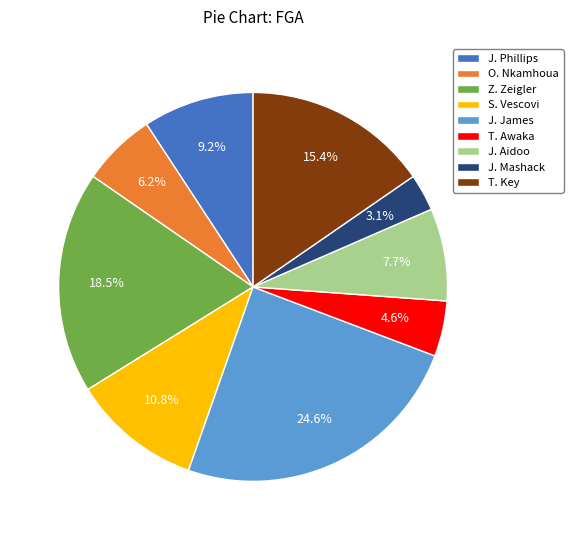

Combined, do T. Awaka and T. Key account for over 50%?

No